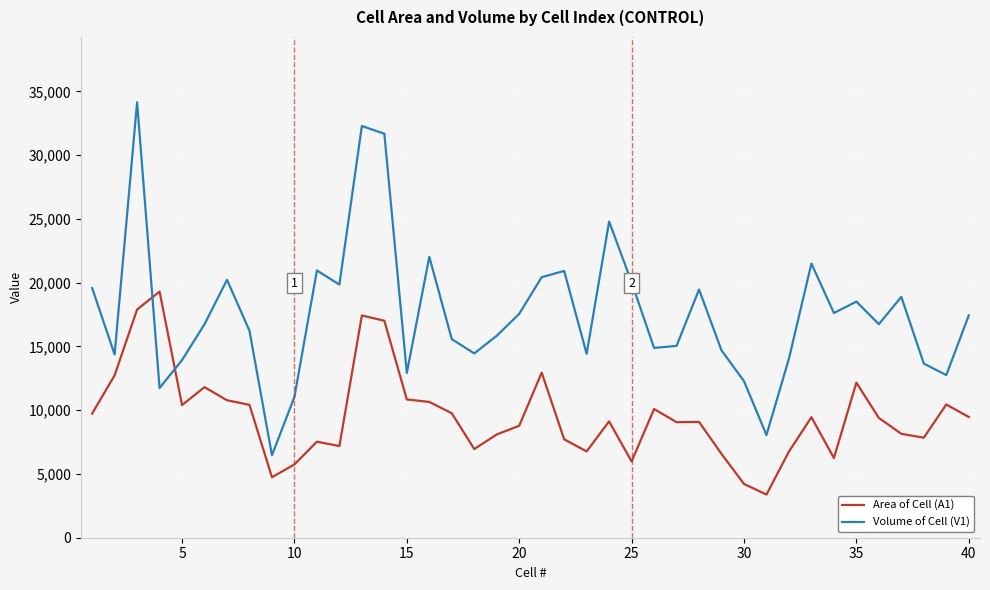

How many lines are shown in the chart?

2